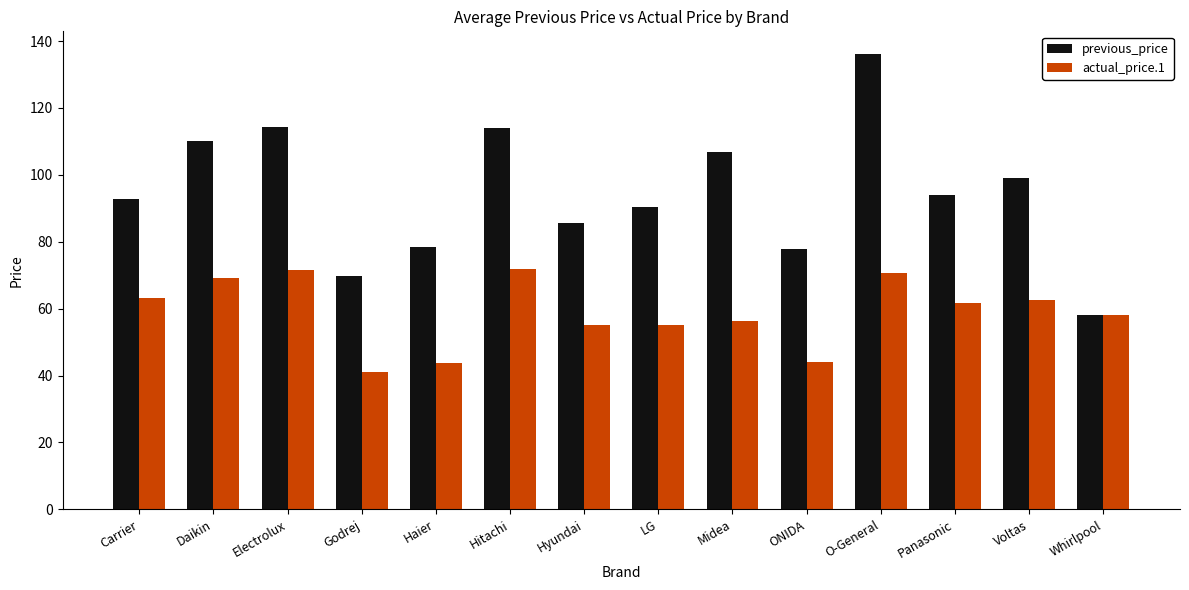

What is the spread (max minus min) of values at O-General?

65.6